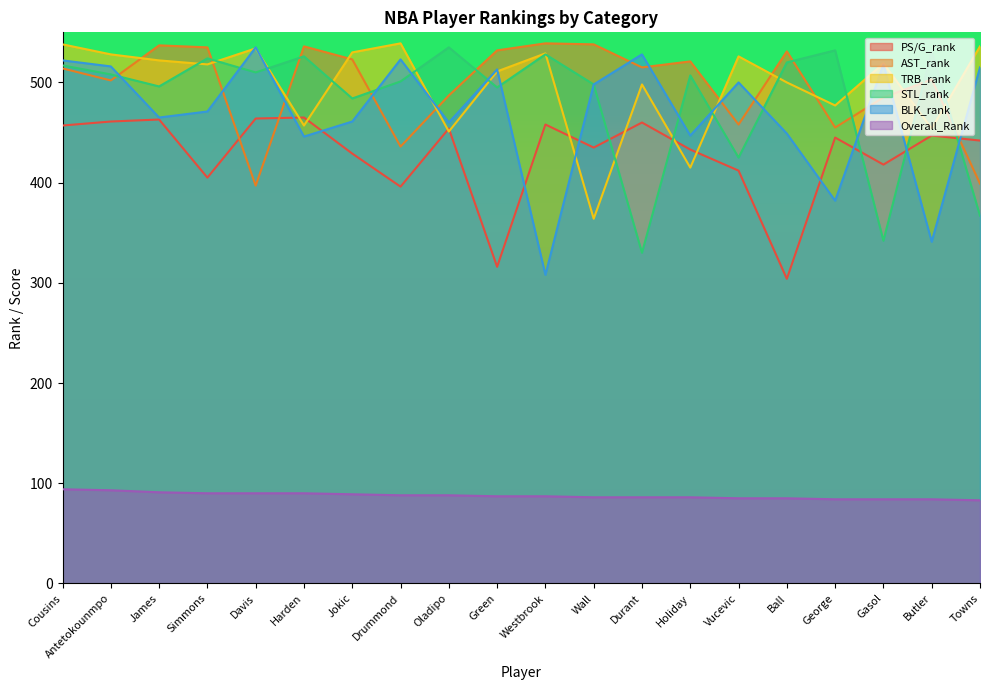

At Gasol, list the series in order from largest to smallest.

TRB_rank, BLK_rank, AST_rank, PS/G_rank, STL_rank, Overall_Rank